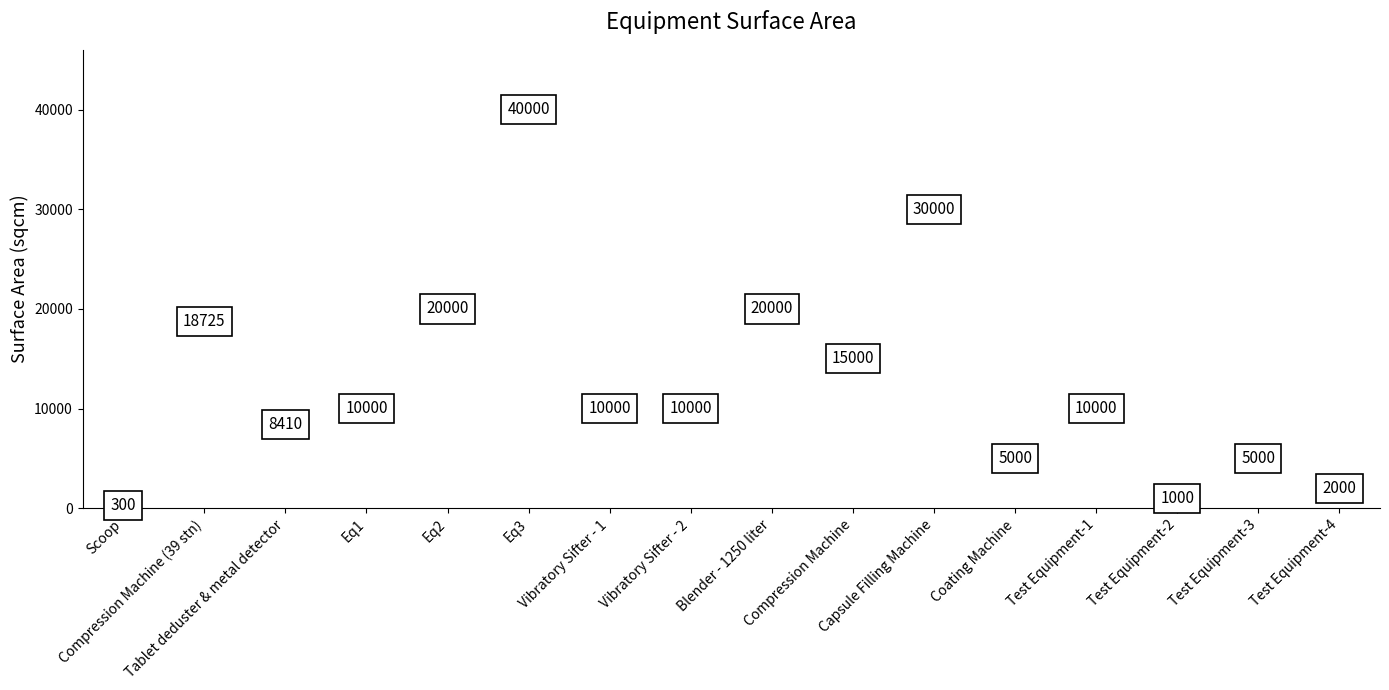

What Y value in the scatter plot is closest to 20150?

20000